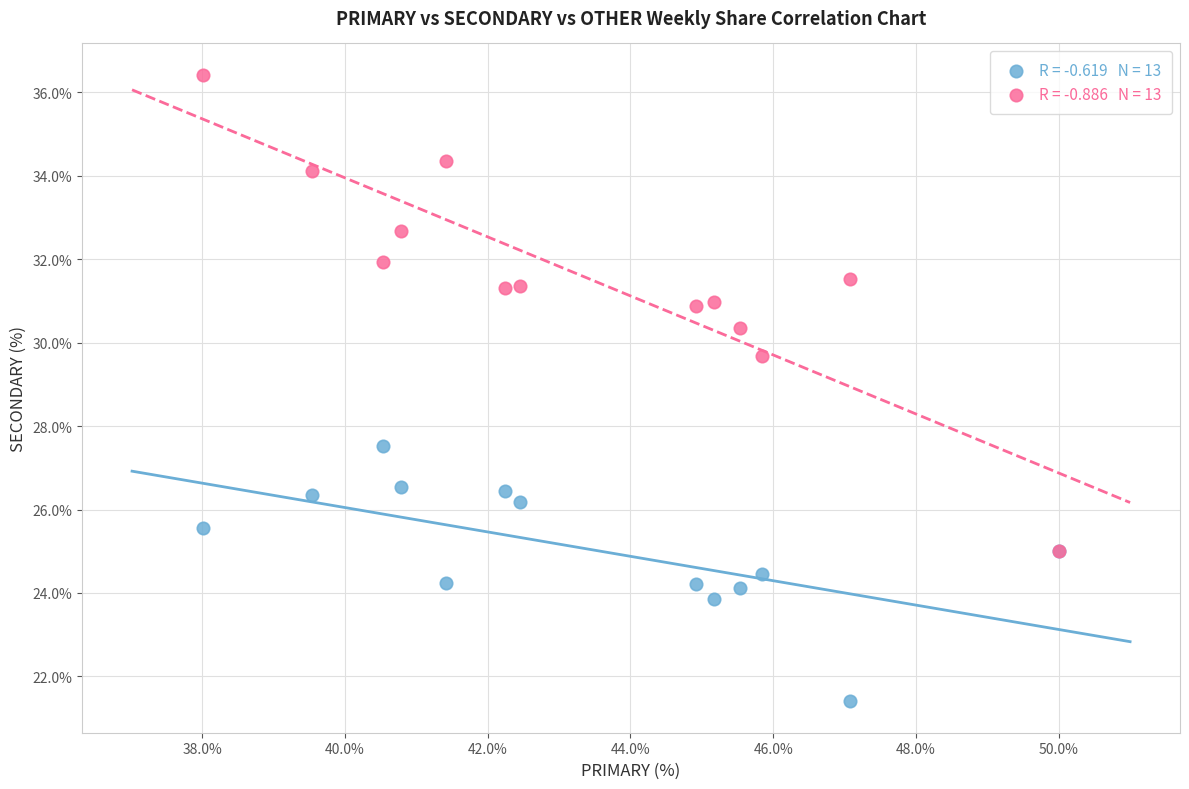

Across all series, what Y value is closest to 28?

27.5